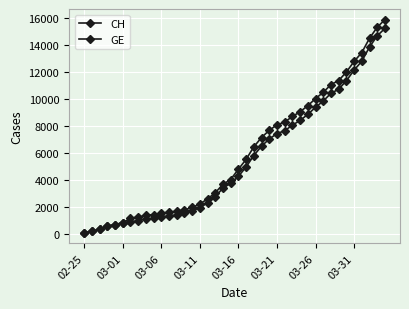

How many data points does each series have?

40